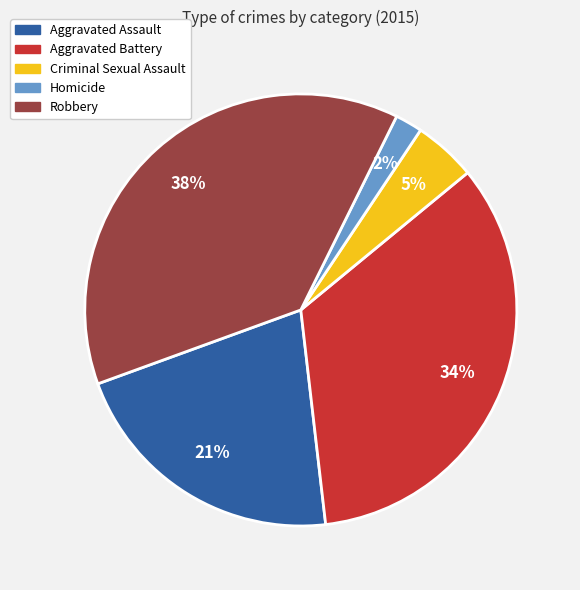

To the nearest percent, what is the difference between the largest and smallest slice percentages?

36%